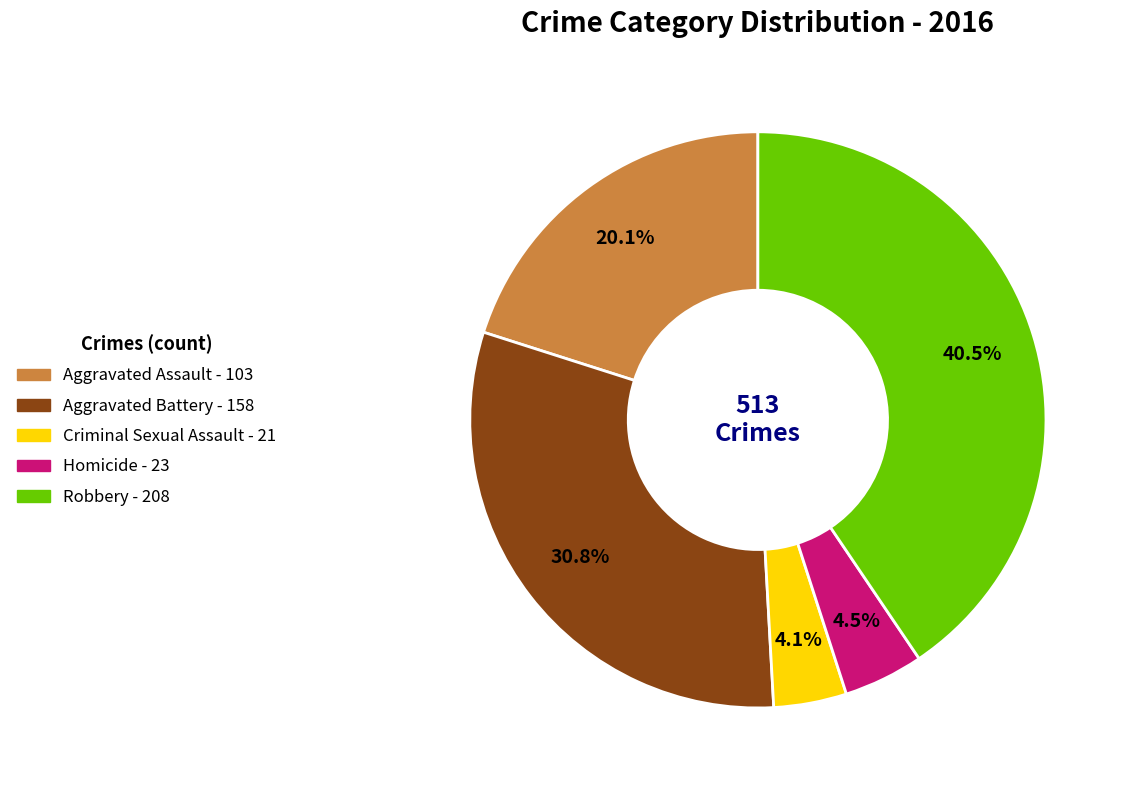

Is the sum of Homicide and Aggravated Assault greater than half?

No